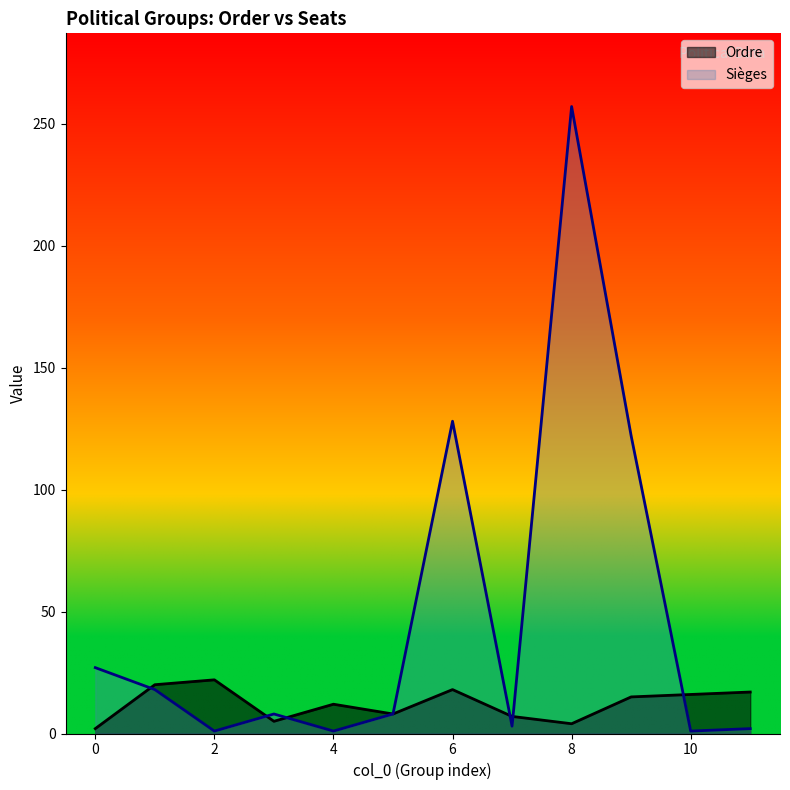

Which series has the largest range (max minus min)?

Sièges